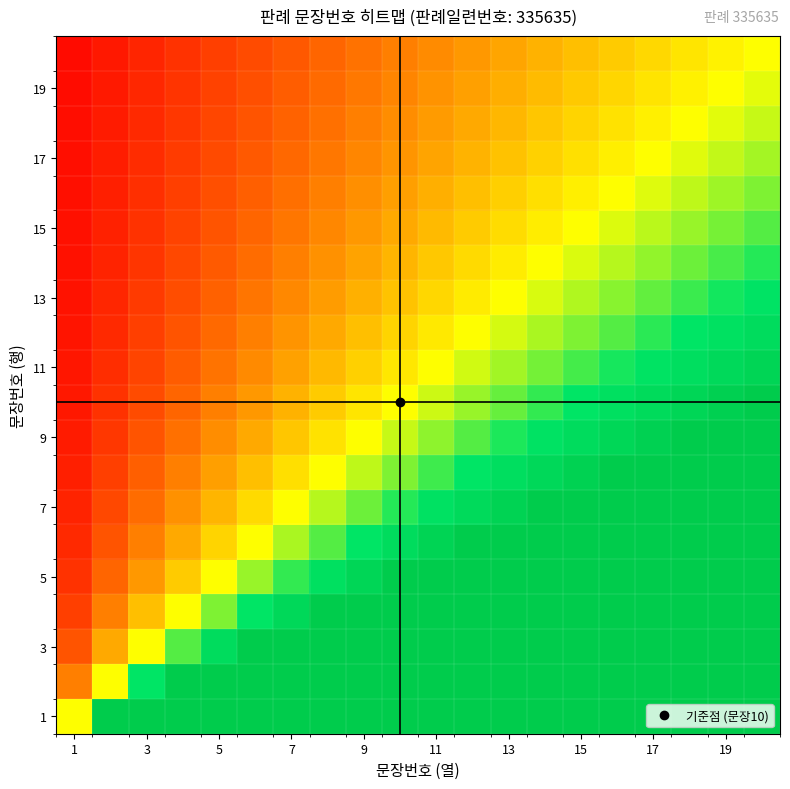

How many categories are shown in the chart?

20